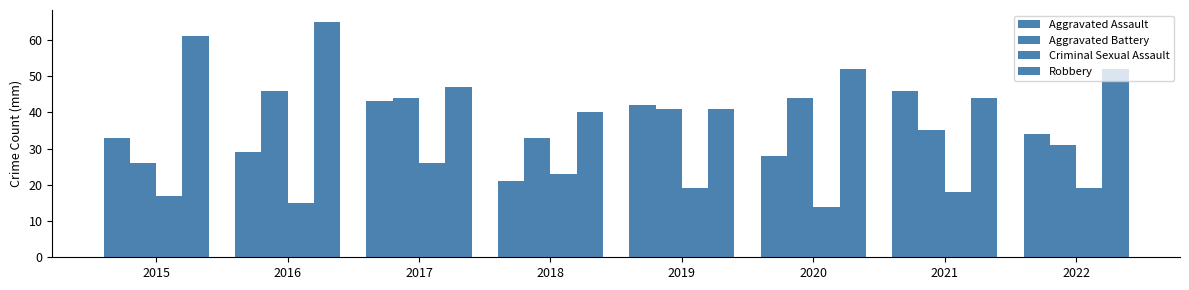

How many values in the Aggravated Assault series are below 34?

4